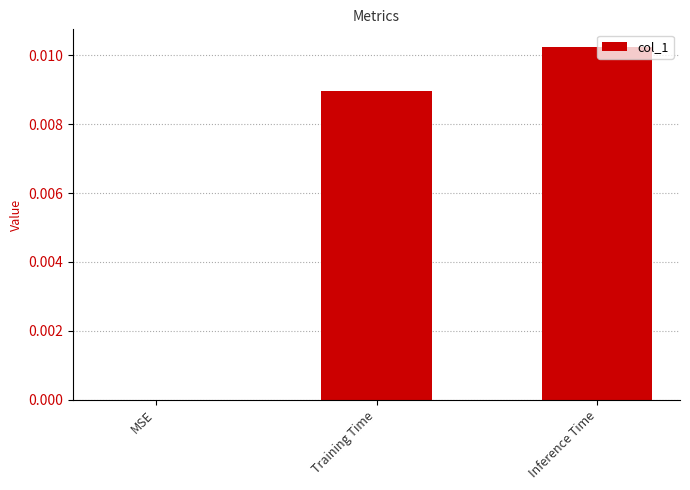

True or false: the data shows 0.0 at MSE.

True